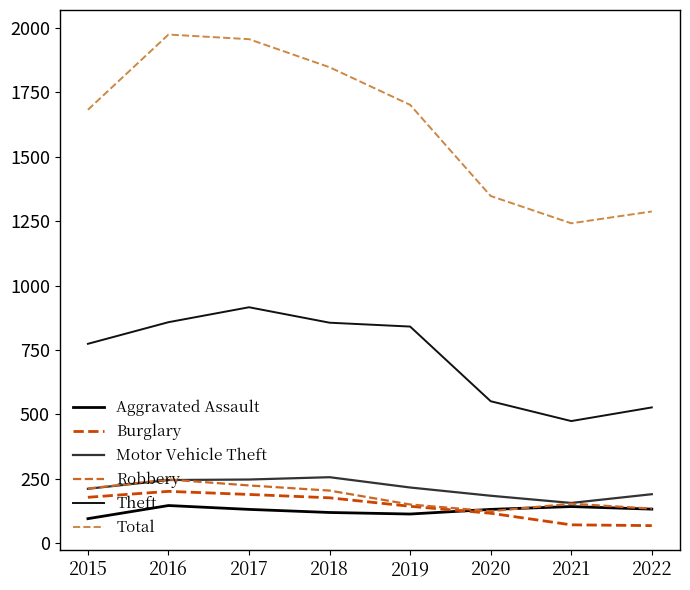

True or false: Theft and Total cross at least once.

False